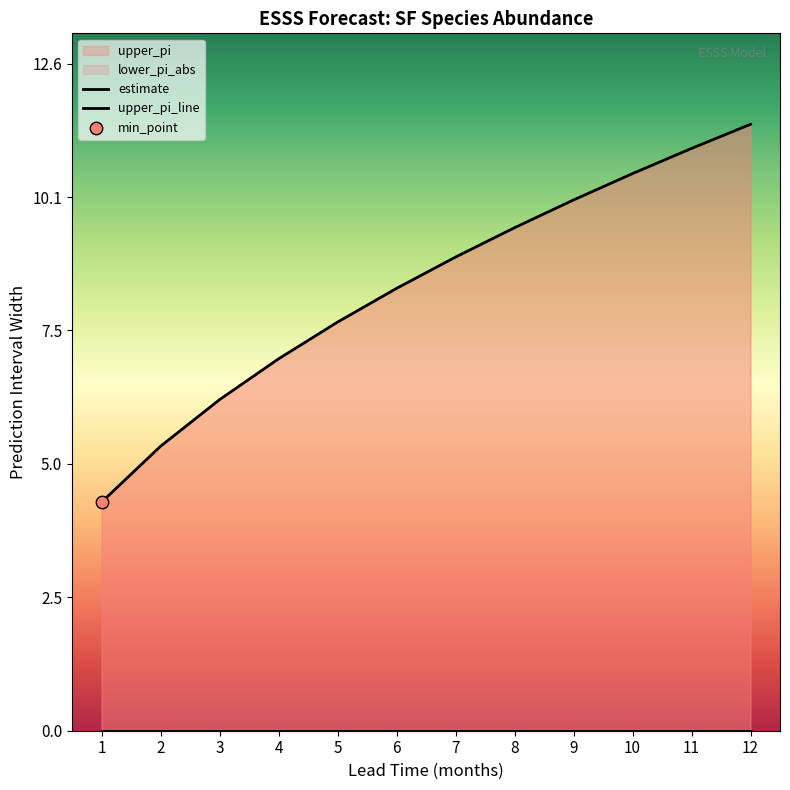

What is the change in value from 3 to 9?

+3.8